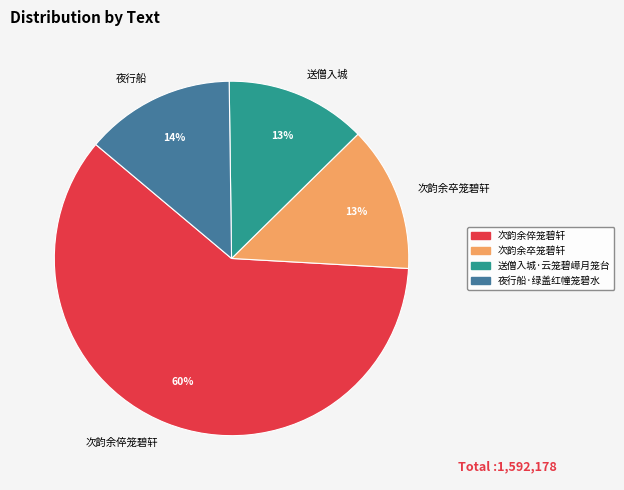

Which has a higher value, 次韵余倅笼碧轩 or 次韵余卒笼碧轩?

次韵余倅笼碧轩